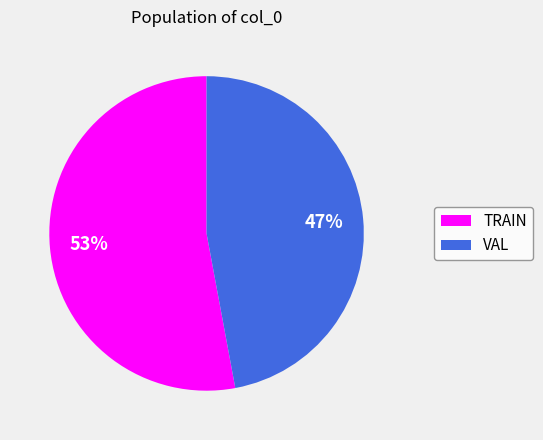

What is the ratio of the value at TRAIN to the value at VAL?

1.1